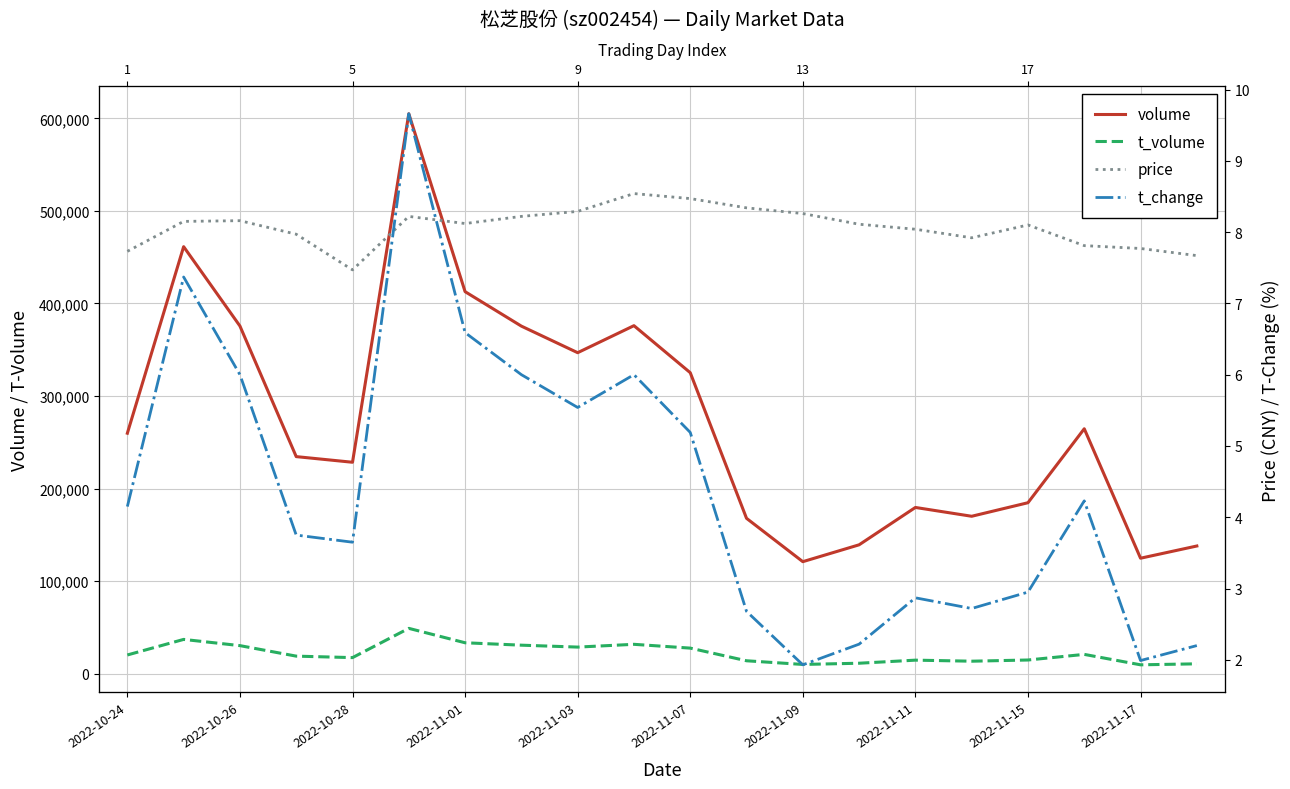

What are all the series names shown in the legend?

volume, t_volume, price, t_change